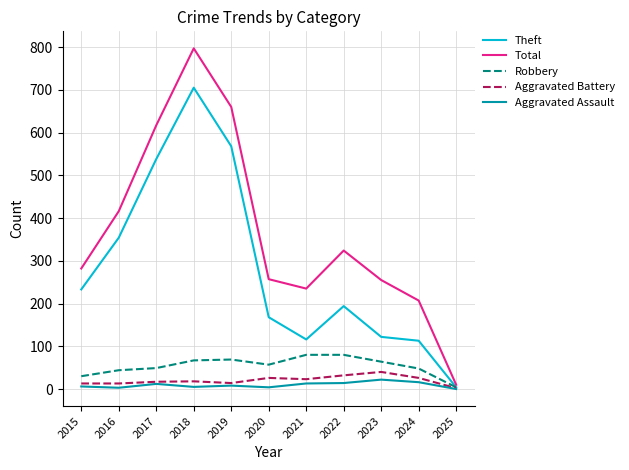

Where is Total nearest to the value 403?

2016